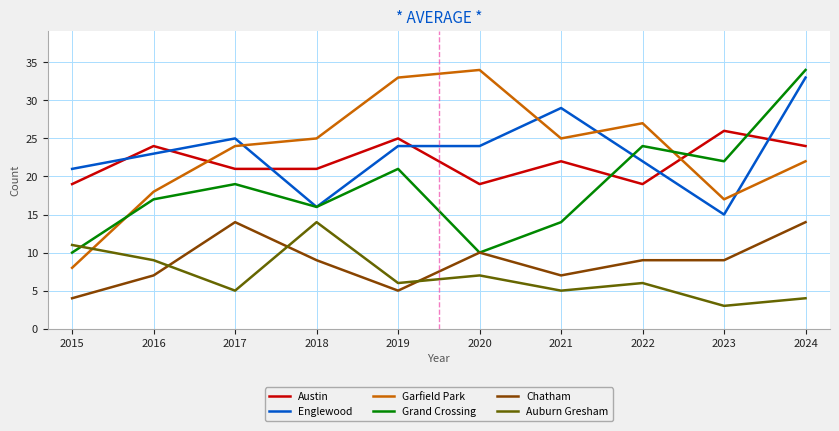

At 2023, list the series in order from largest to smallest.

Austin, Grand Crossing, Garfield Park, Englewood, Chatham, Auburn Gresham